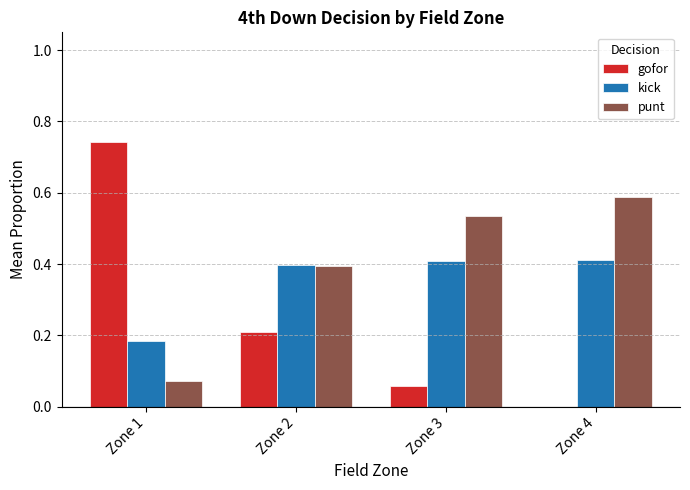

Read the kick value at Zone 4.

0.4